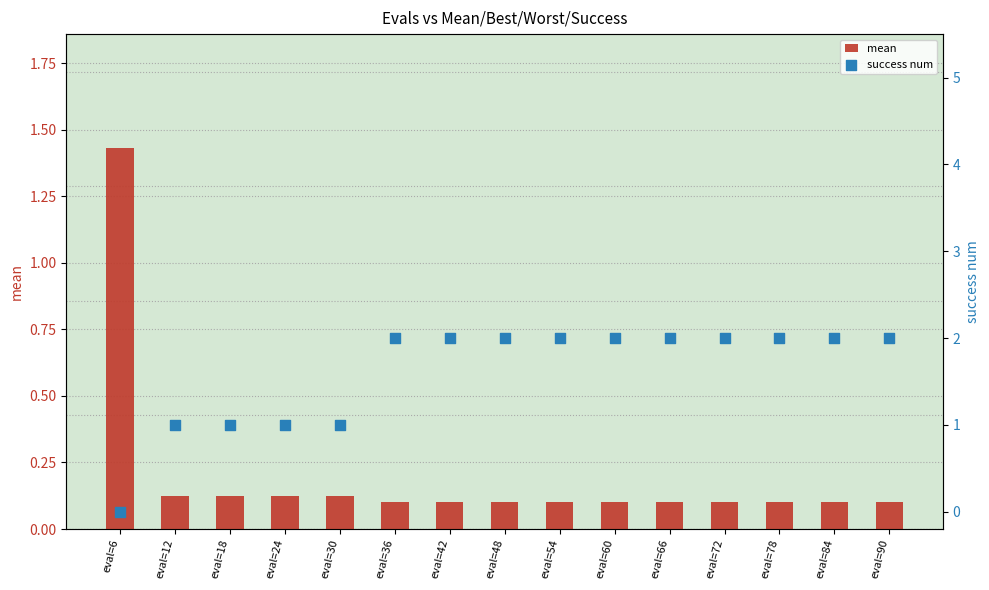

Is the value of success num at eval=30 greater than the value of mean at eval=36?

Yes